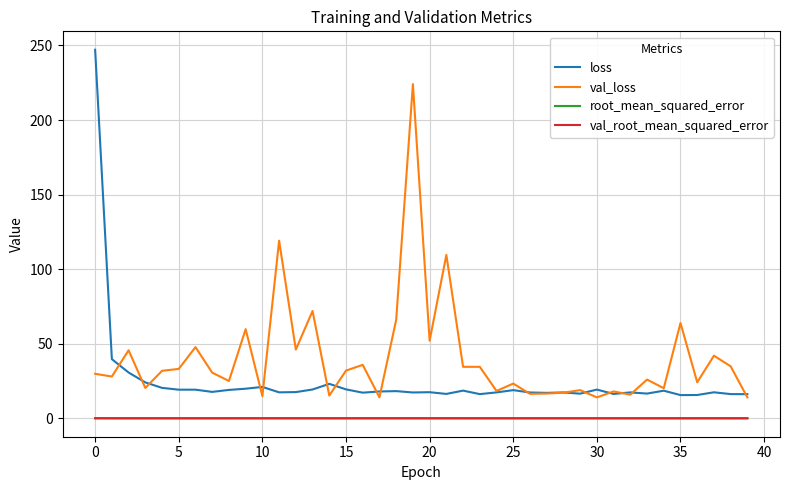

How many series are shown in this chart?

4